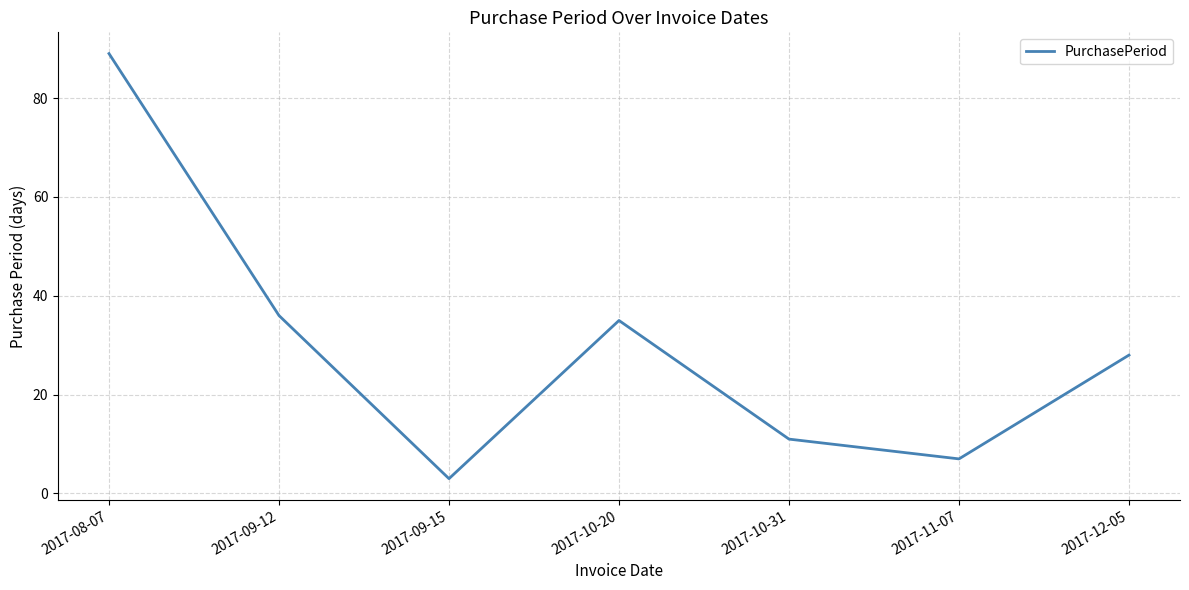

At which label does the data first exceed 28?

2017-08-07